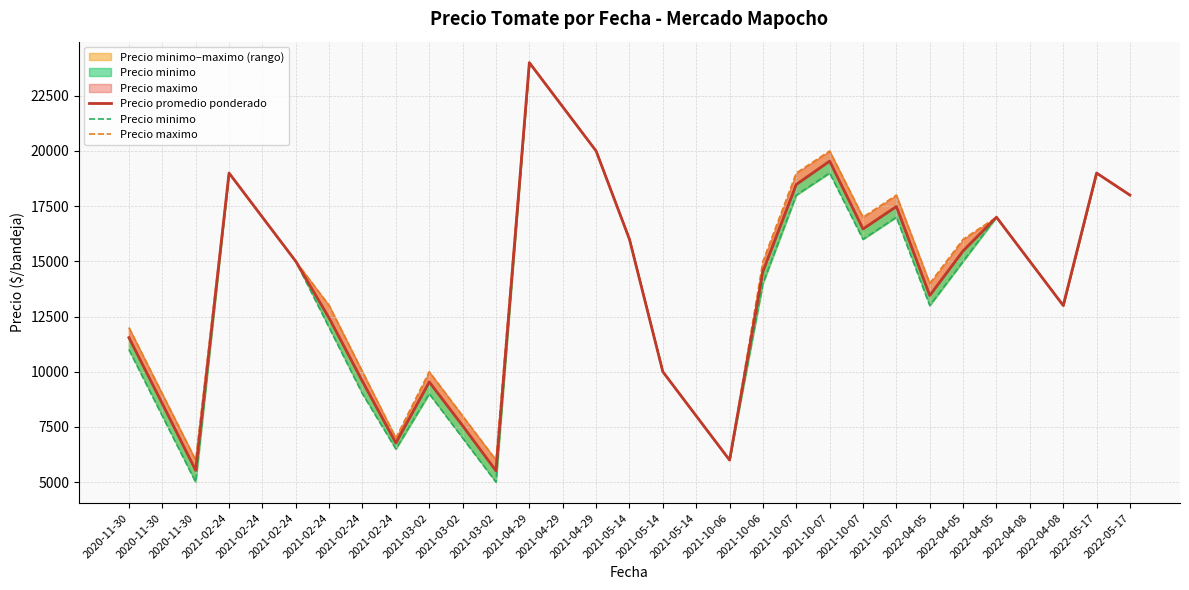

The value of Precio maximo at 2022-04-08 is 19574. True or false?

False